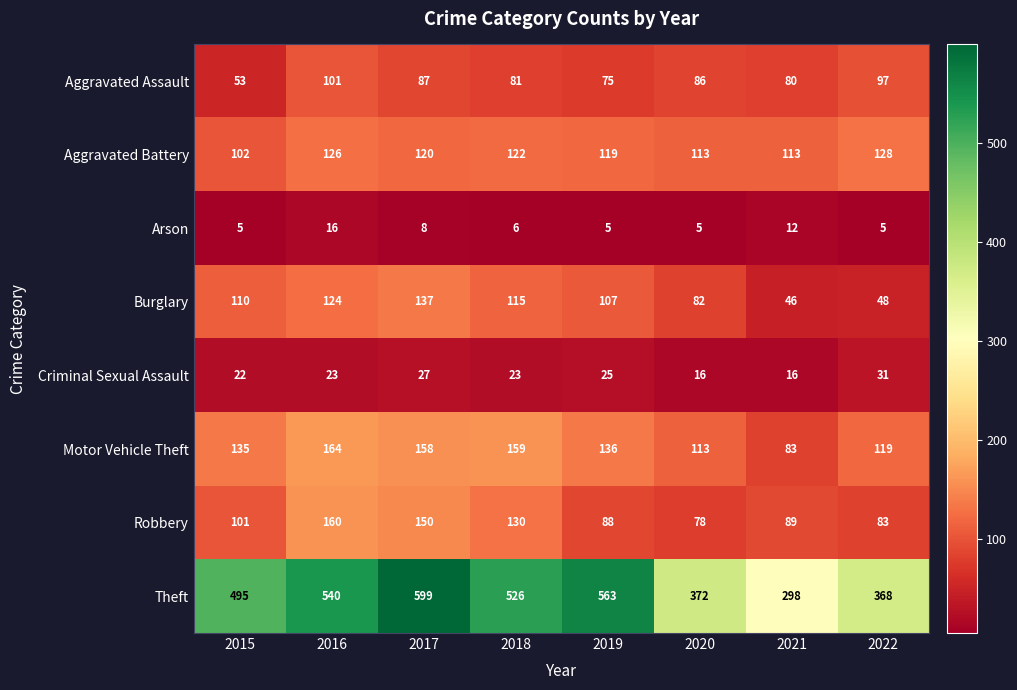

What is the difference between the maximum and minimum values in the Burglary series?

91